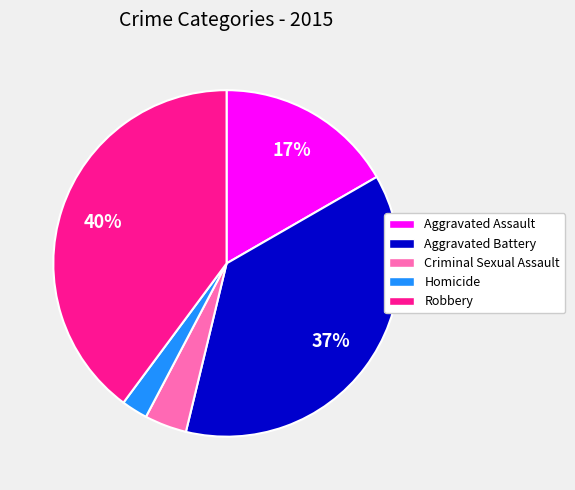

To the nearest percent, what is the average slice percentage?

20%